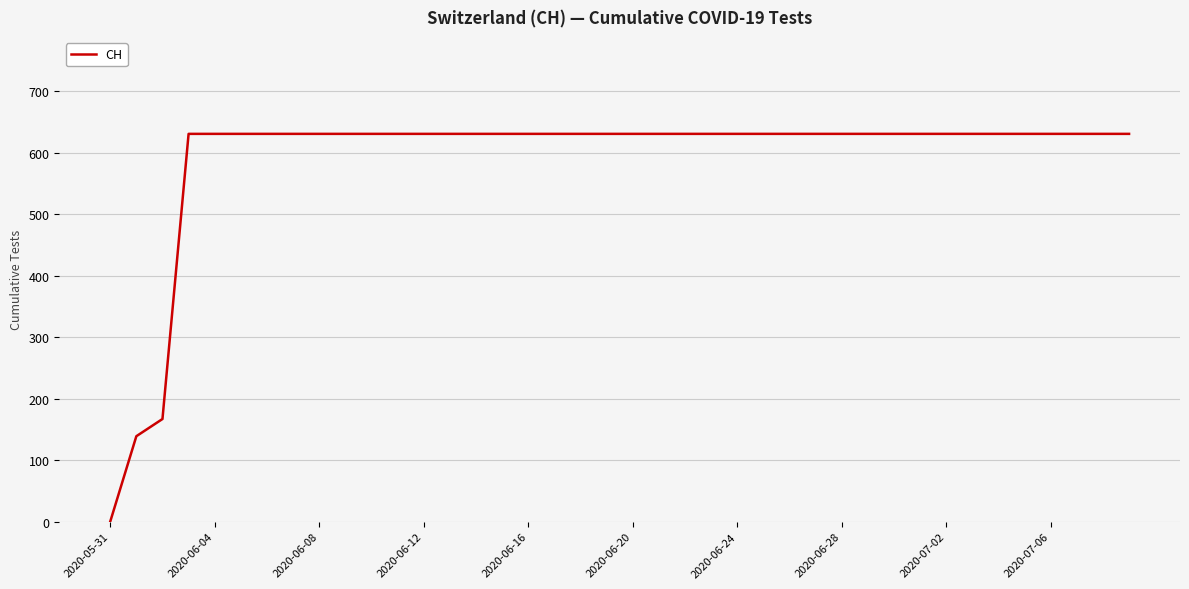

What is the difference between the maximum and minimum values?

631